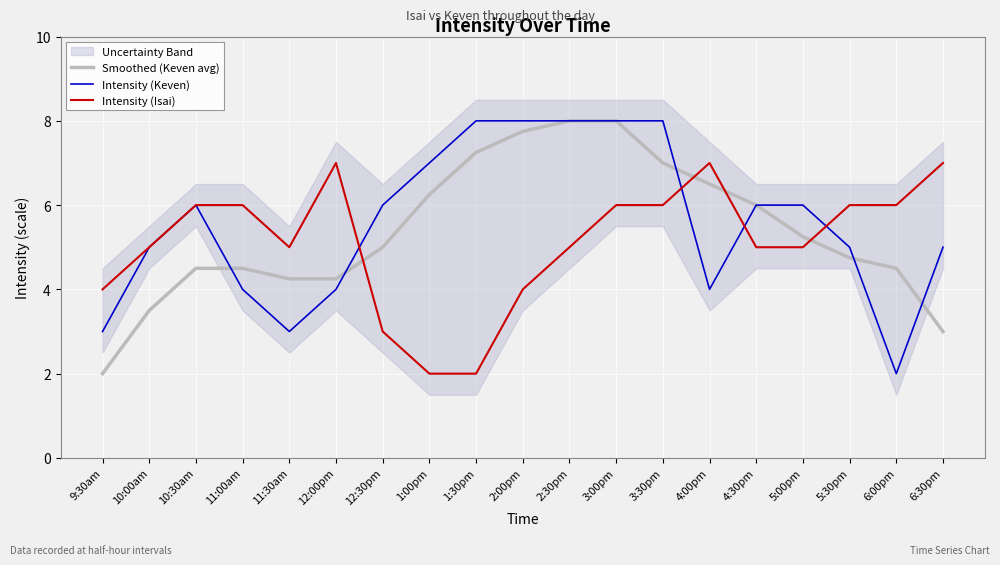

The Intensity (Keven) series shows 3.0 at 11:30am. True or false?

True